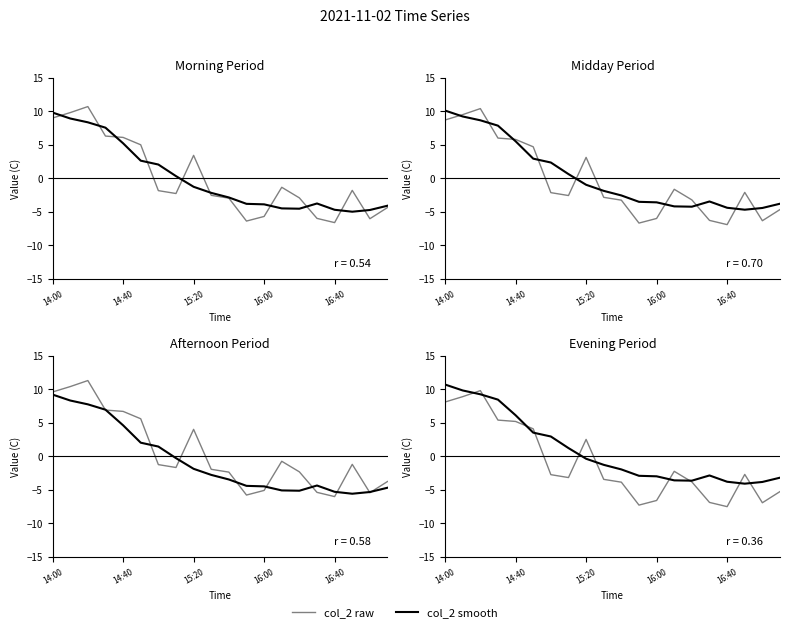

Does the chart have visible grid lines?

No